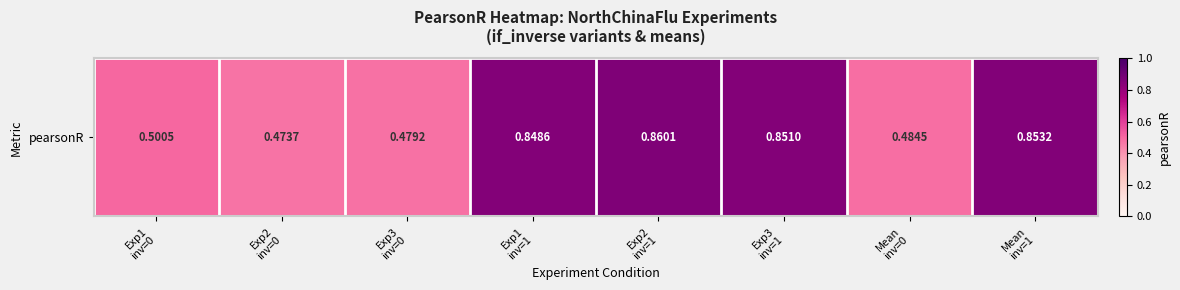

Is it true that the value at Mean
inv=1 is 1.3?

False